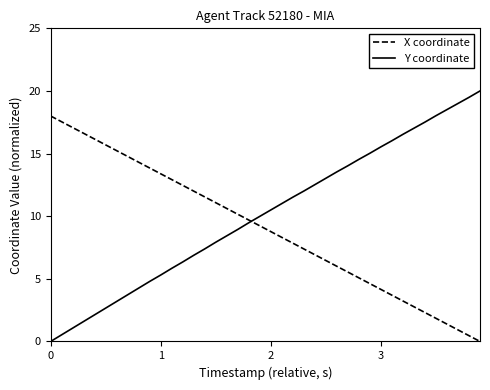

What is the maximum value shown in the chart?

20.0